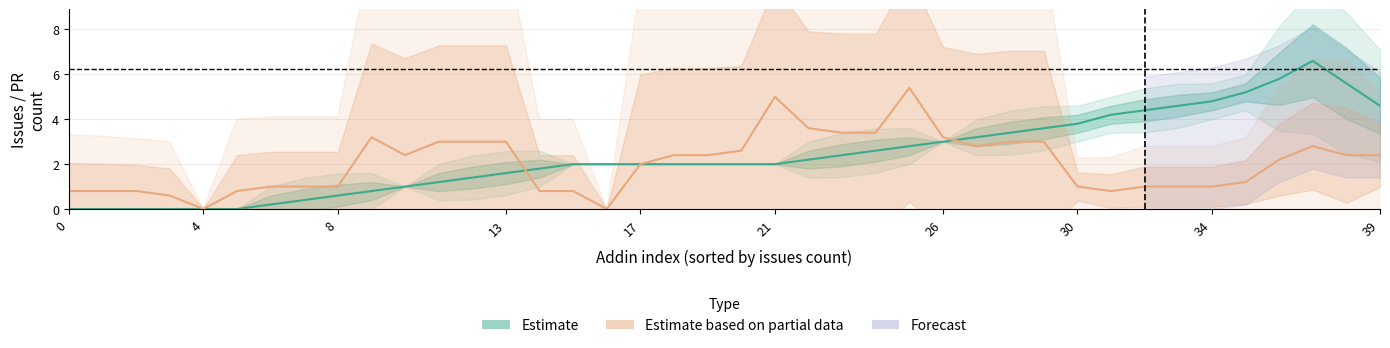

Count the number of categories in the chart.

40